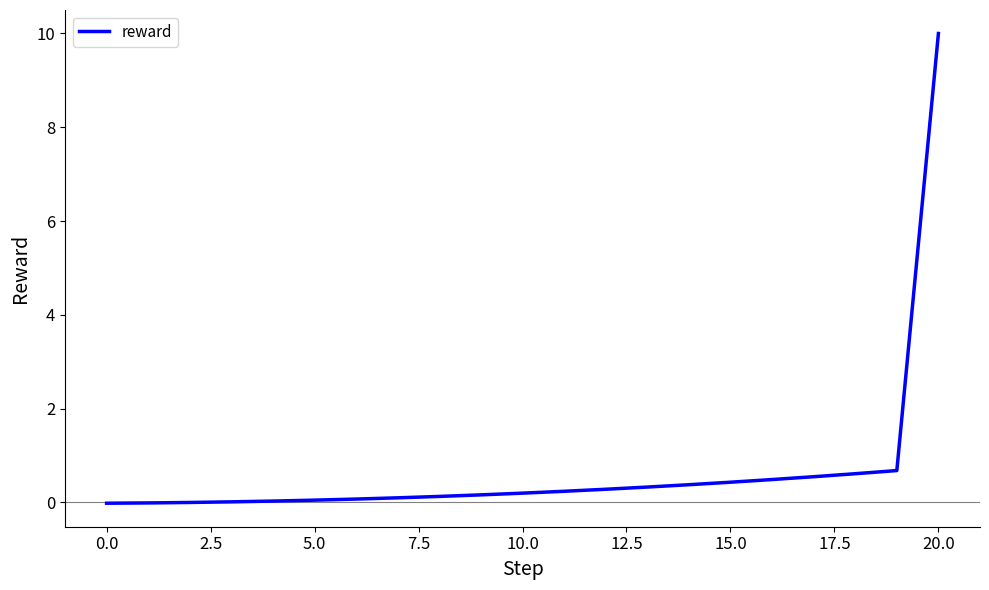

What is the greatest value displayed?

10.0